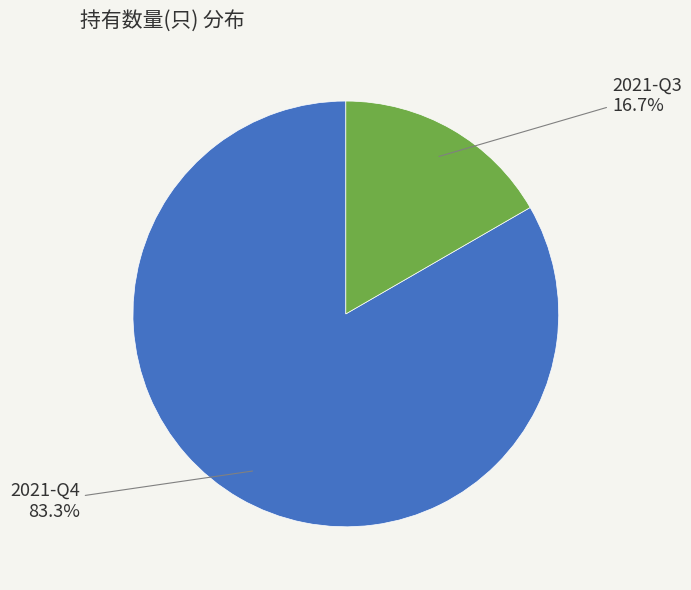

Rank the categories by value from lowest to highest.

2021-Q3, 2021-Q4